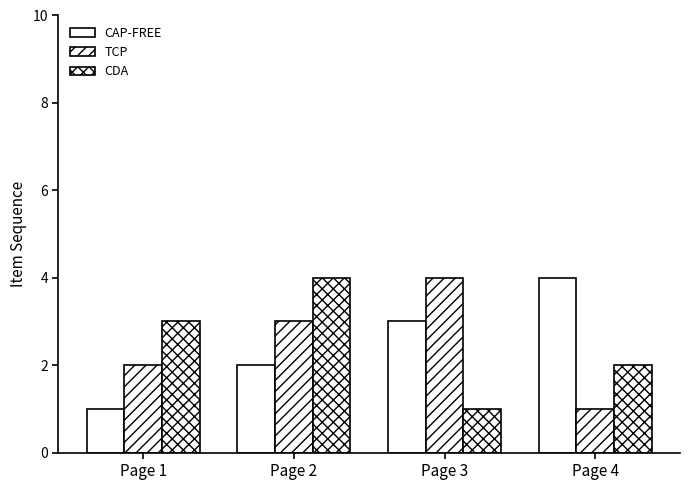

Reading left to right, what are all the values shown in this chart?

CAP-FREE: 1	2	3	4
TCP: 2	3	4	1
CDA: 3	4	1	2